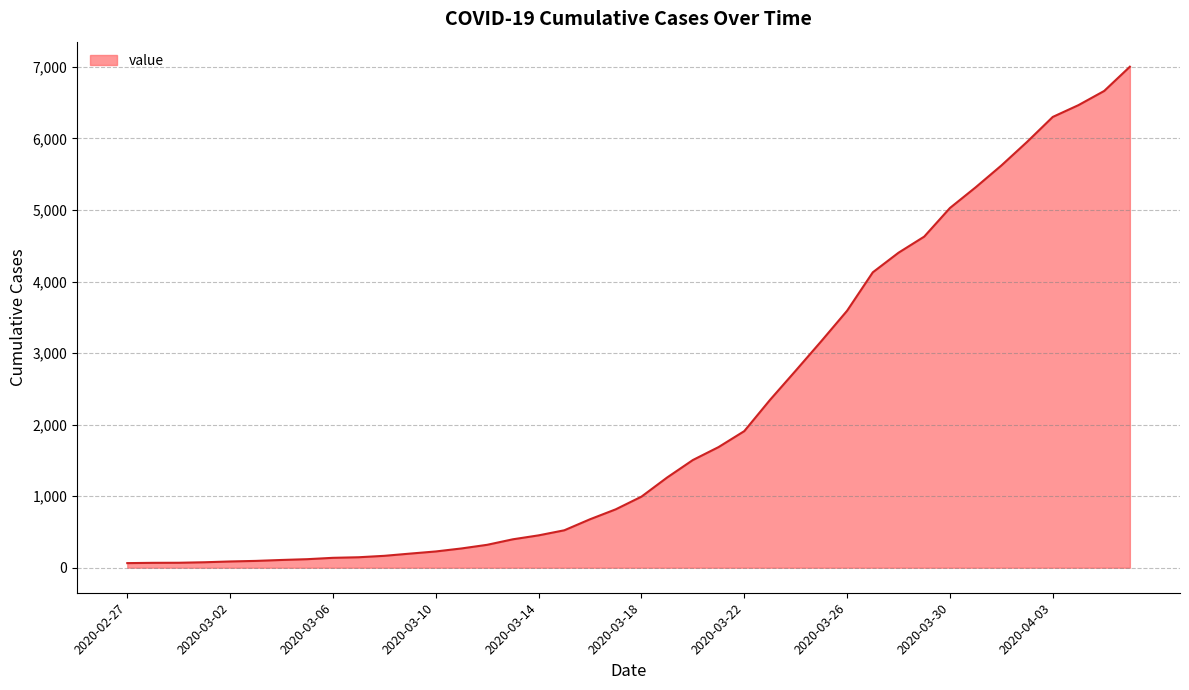

What is the difference between the maximum and minimum values?

6939